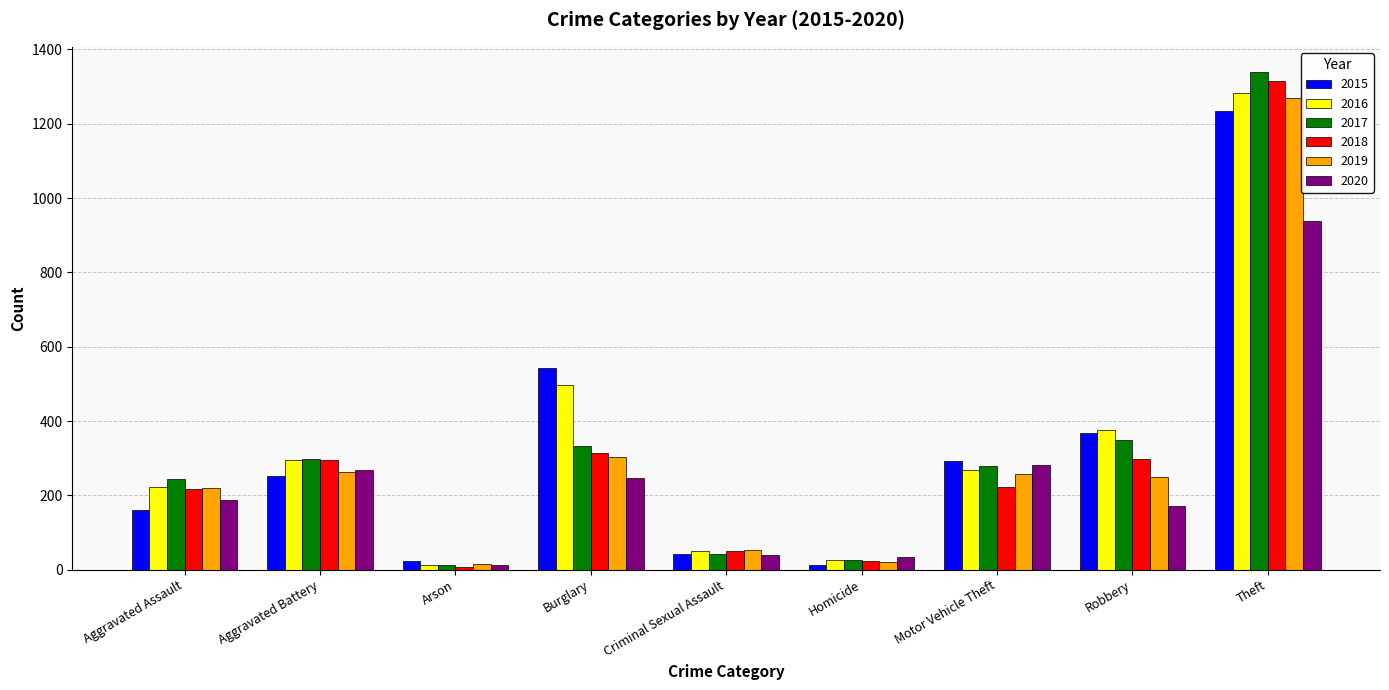

What is the smallest value displayed?

7